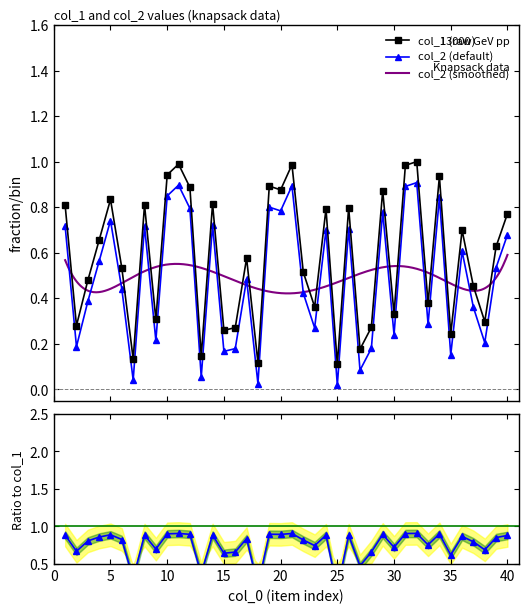

True or false: col_2 has more than 0 interior local peaks.

True